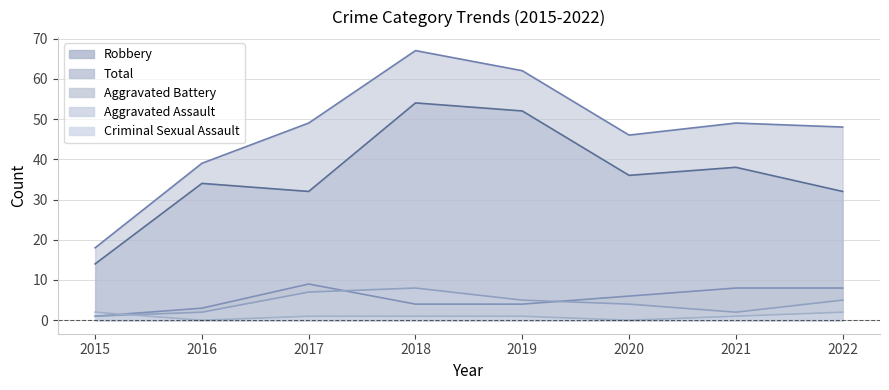

Which series changed the most between 2021 and 2022?

Robbery